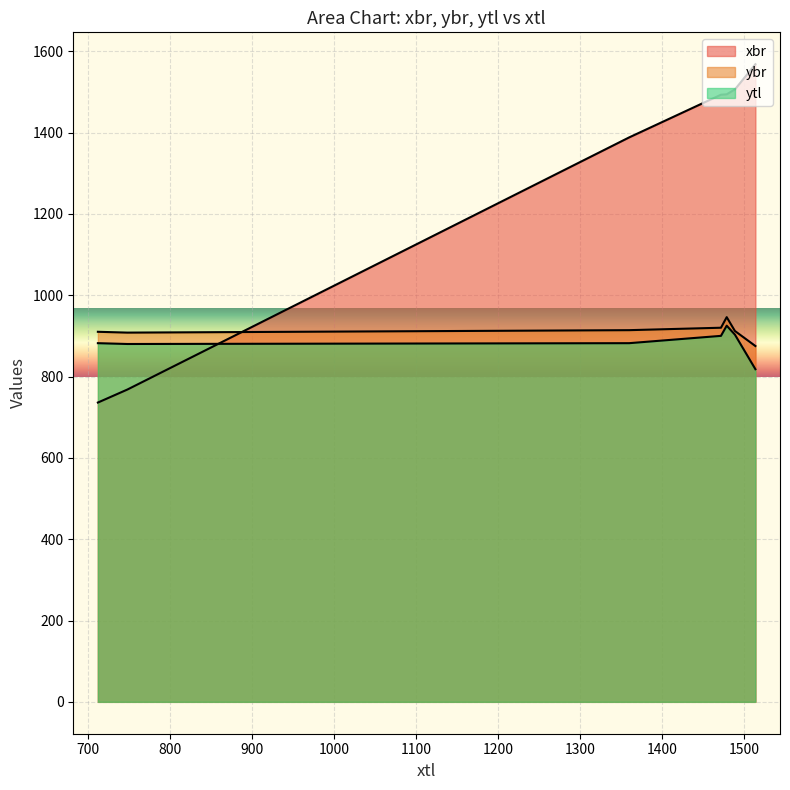

The ytl series shows 1265 at 1514. True or false?

False